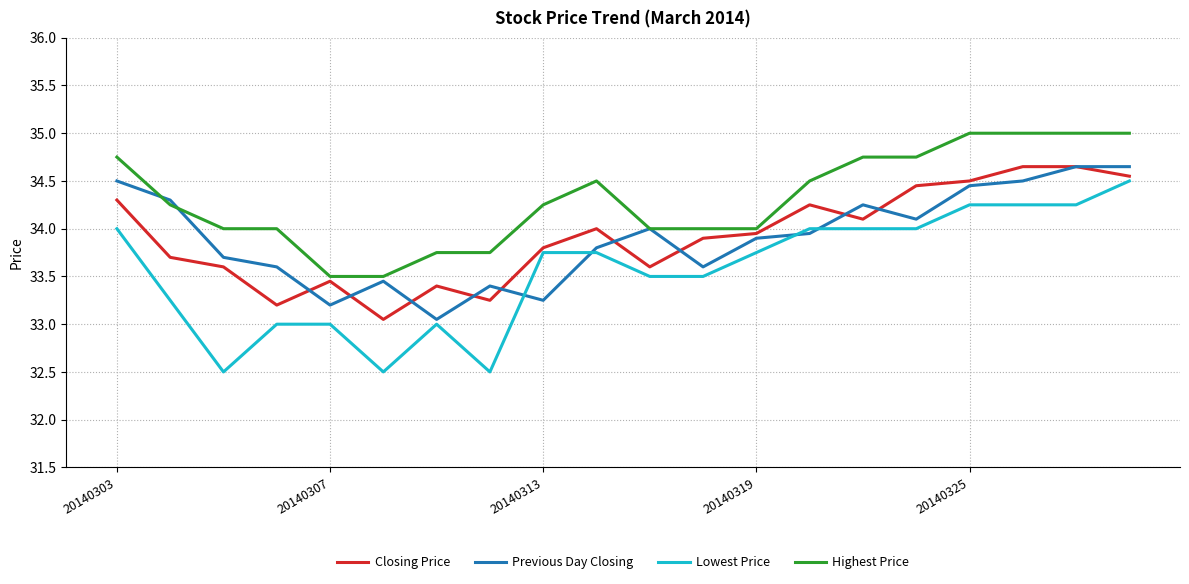

What are all the series names shown in the legend?

Closing Price, Previous Day Closing, Lowest Price, Highest Price